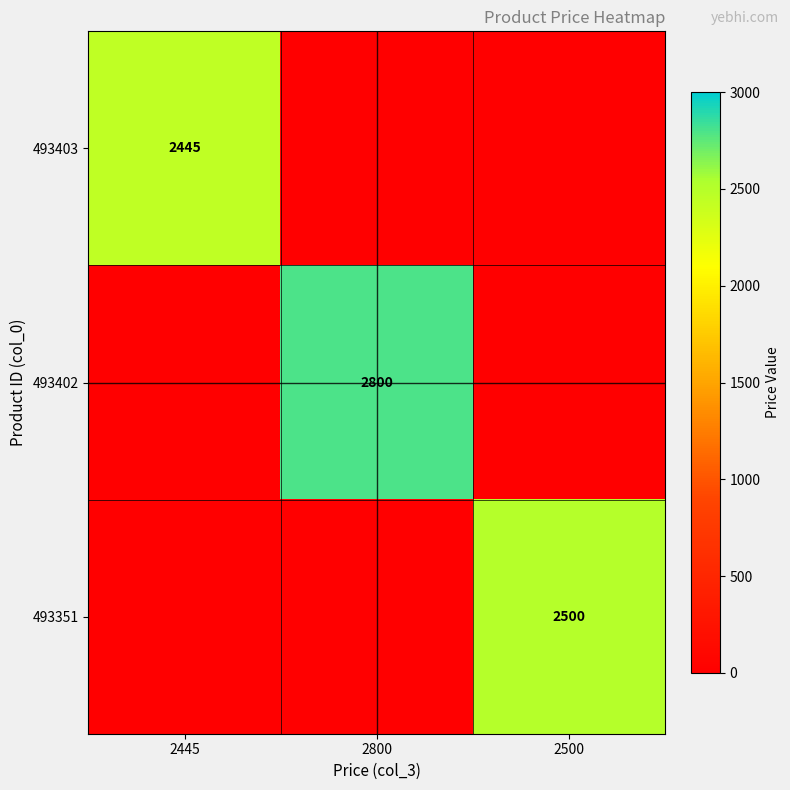

Is it true that 493403 equals 2445 at 2445?

True